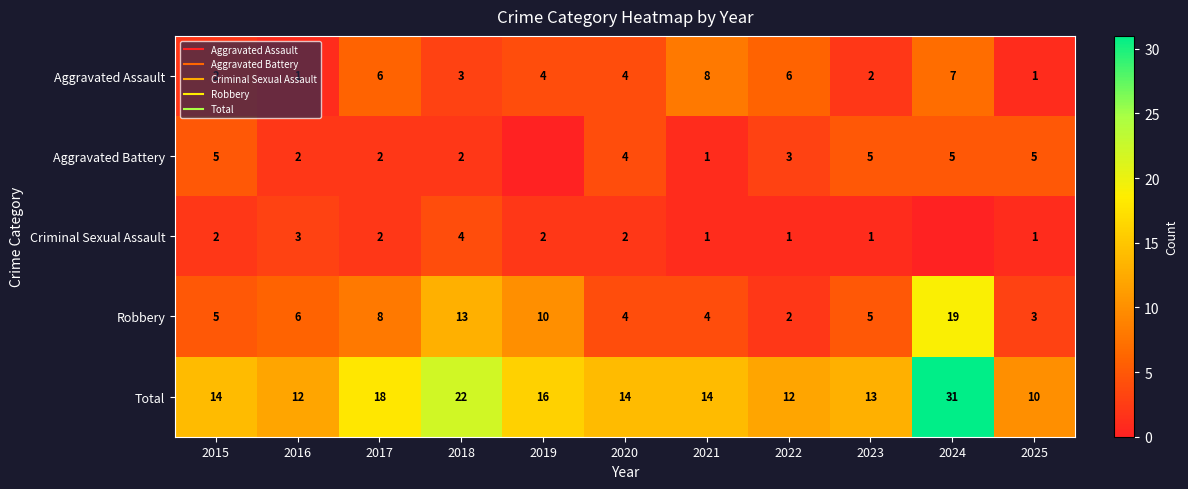

The Aggravated Battery series shows 2 at 2017. True or false?

True